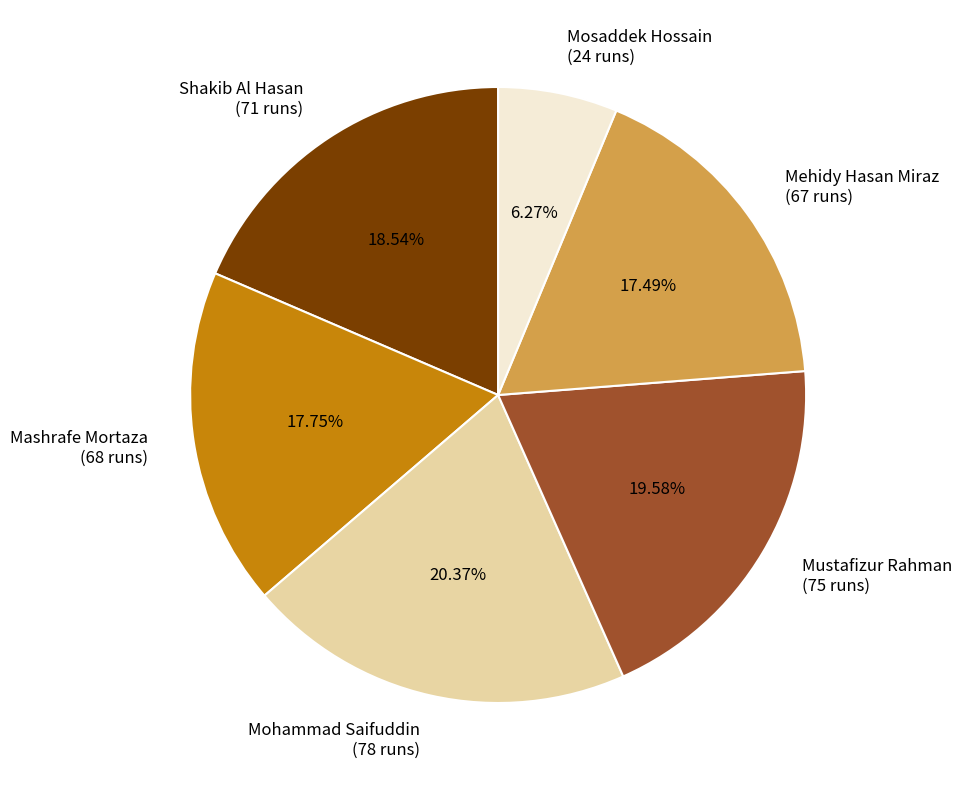

What is the largest slice in the pie chart?

Mohammad Saifuddin